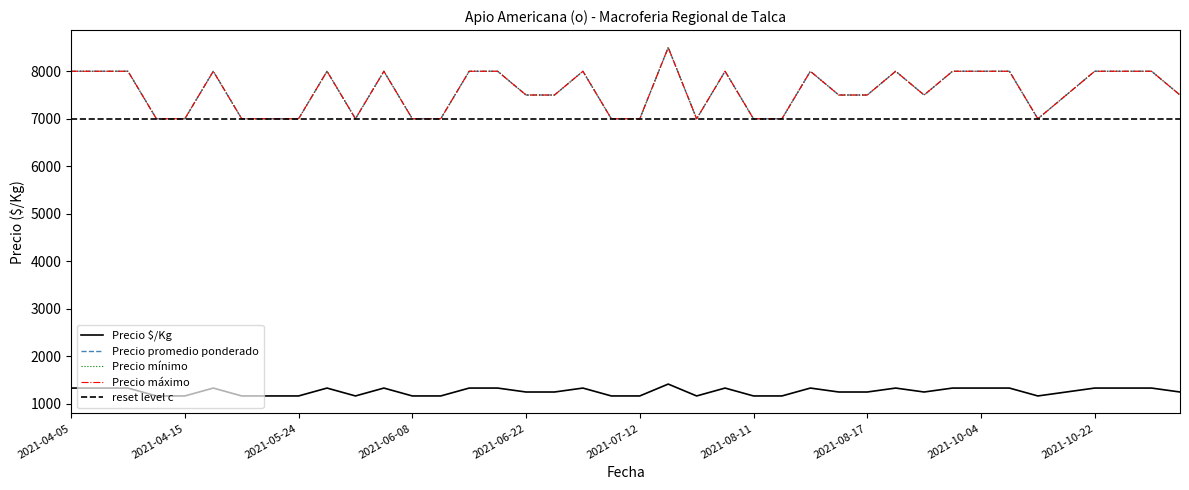

At which category is the sum across all series the highest?

2021-07-29